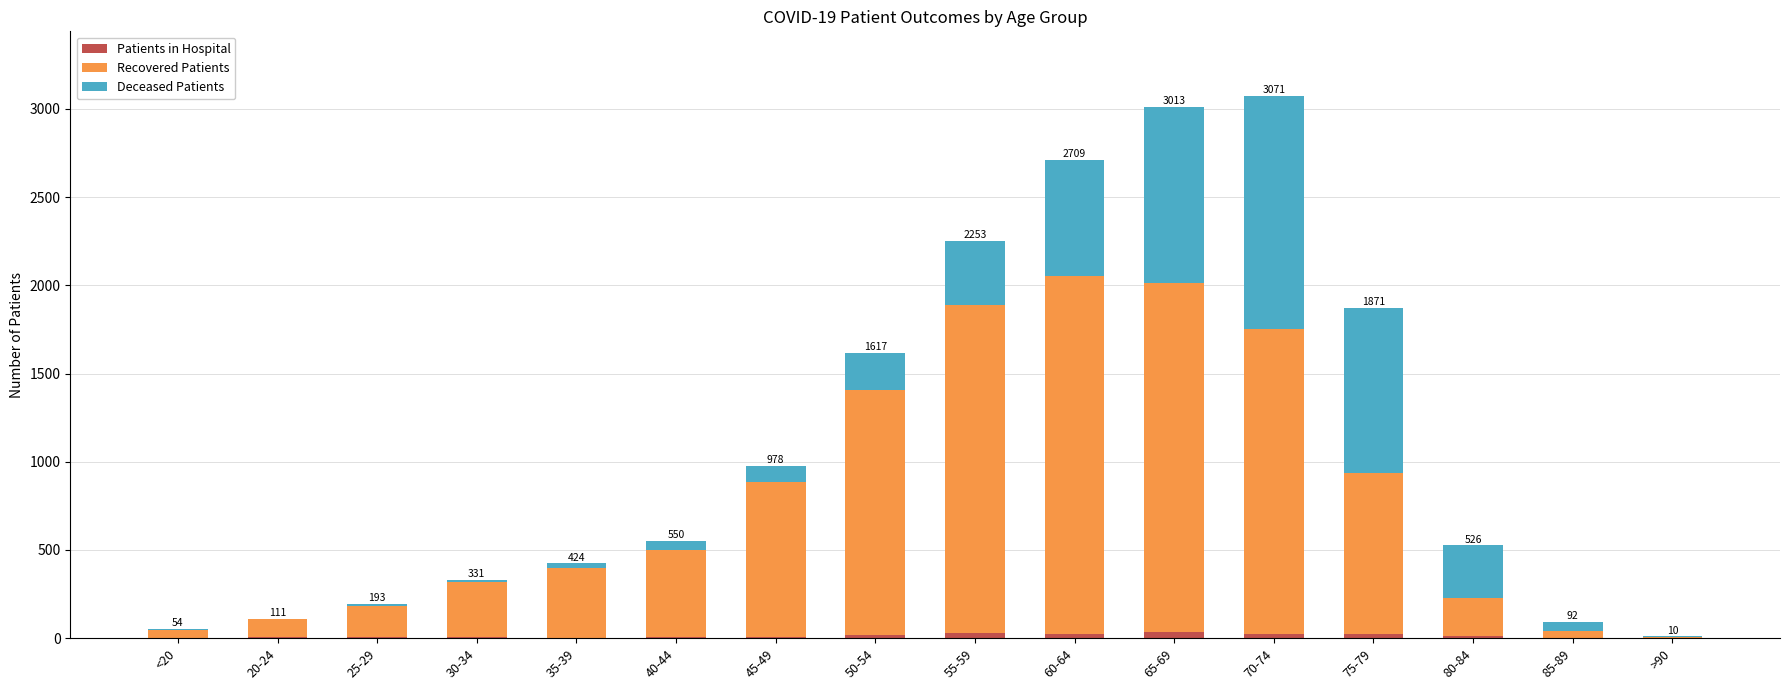

What position from the left is 45-49?

7